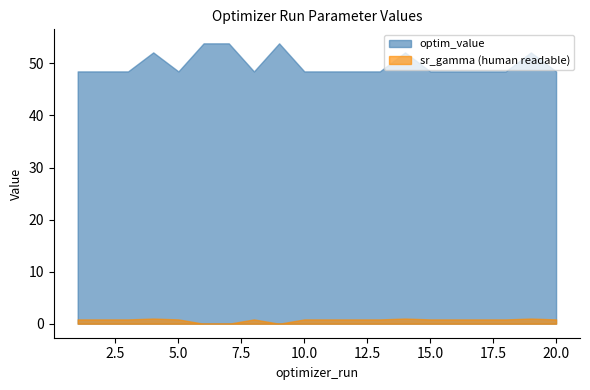

At how many categories does at least one series exceed 27?

20